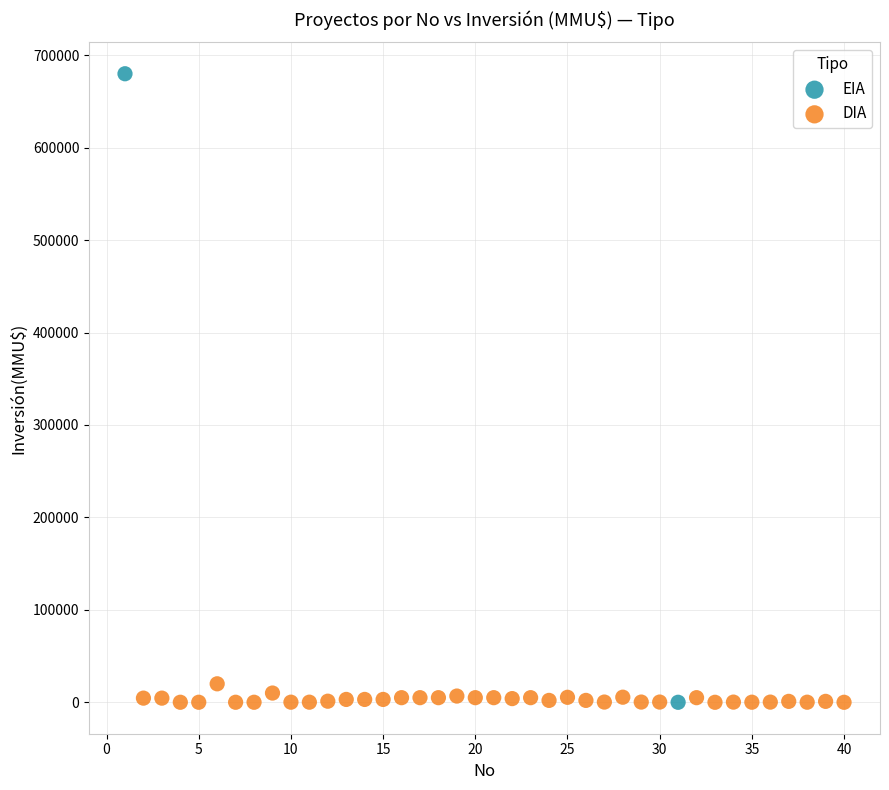

What are all the series names shown in the legend?

EIA, DIA